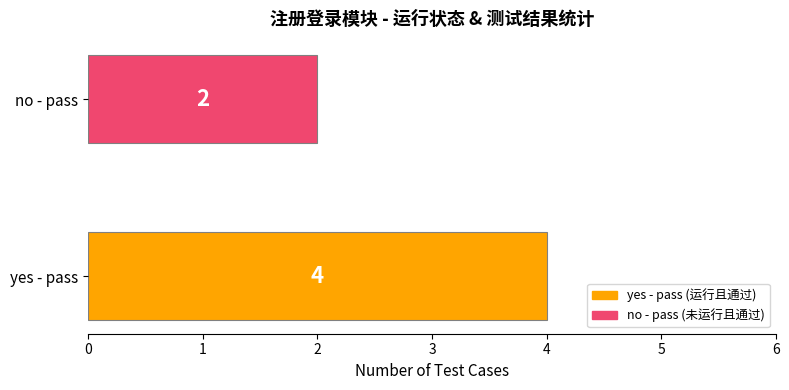

Rank the categories by value from lowest to highest.

no - pass, yes - pass